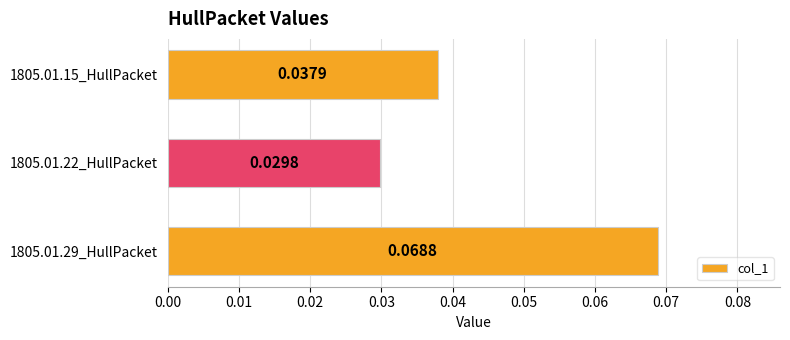

Which category has the highest value across all series?

1805.01.29_HullPacket